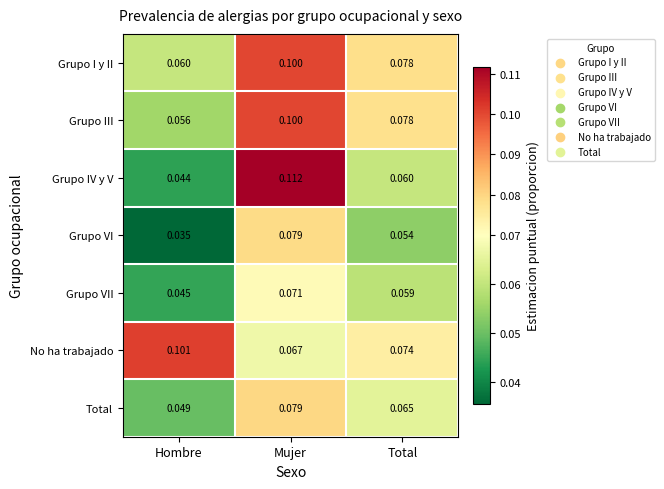

Which series has the largest total across all categories?

No ha trabajado